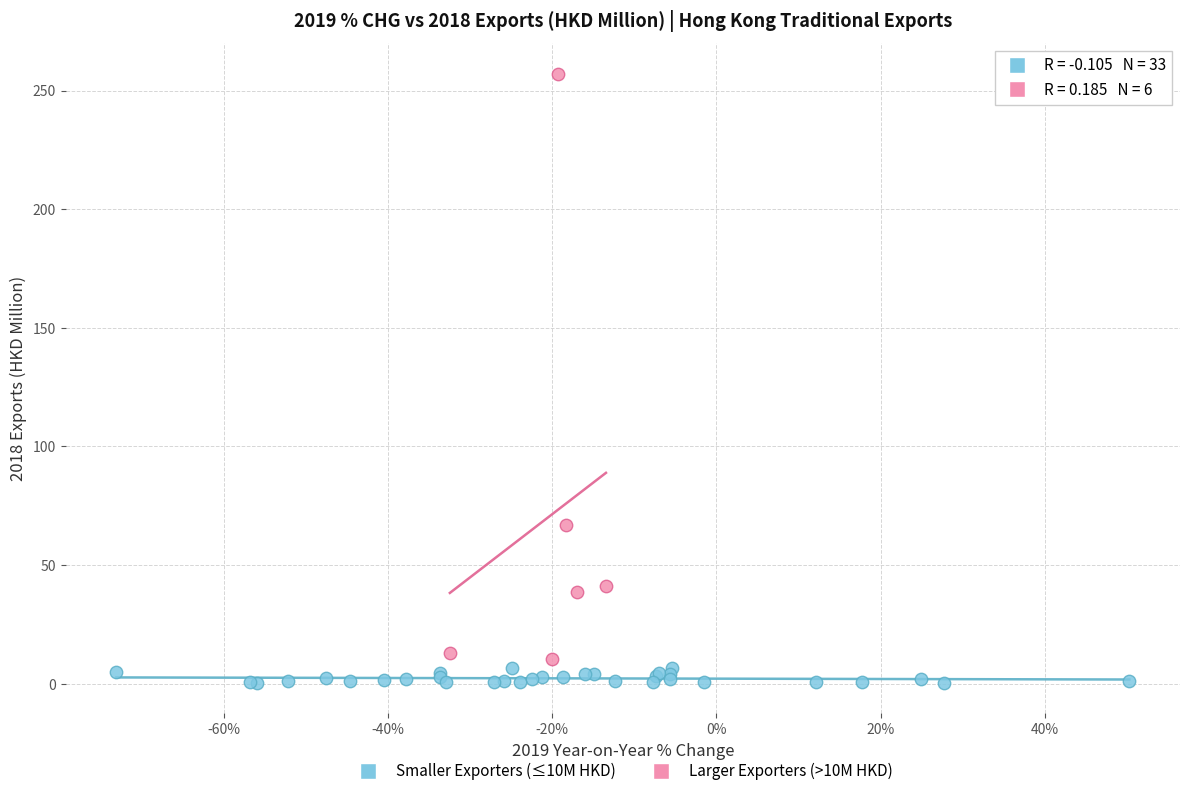

Which series contains the highest Y value?

Larger Exporters (>10M HKD)